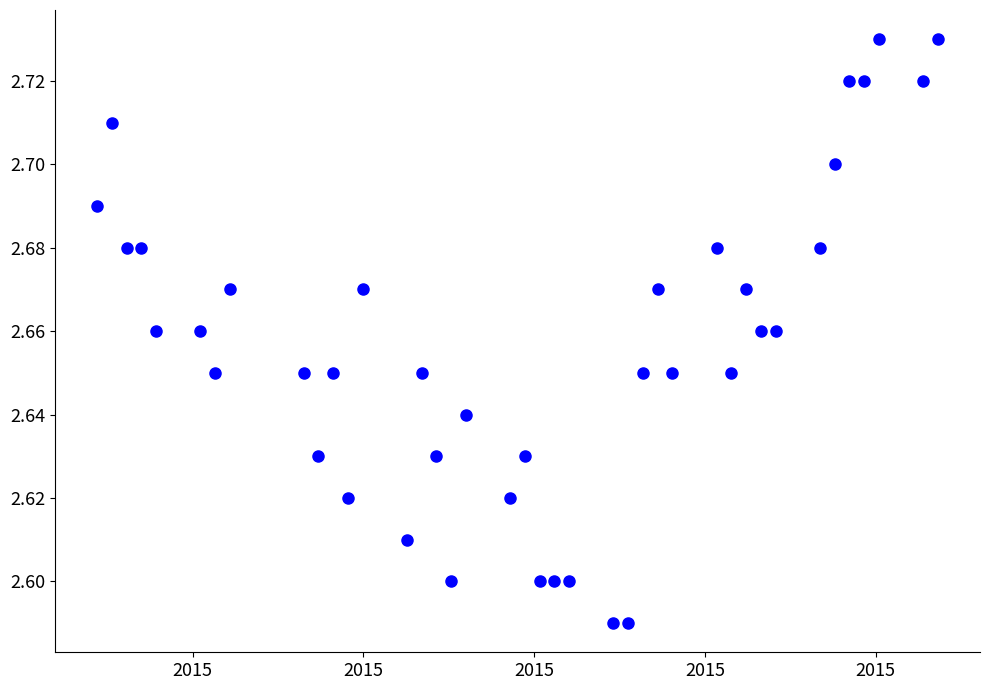

What is the range of X values (max minus min)?

4924800.0